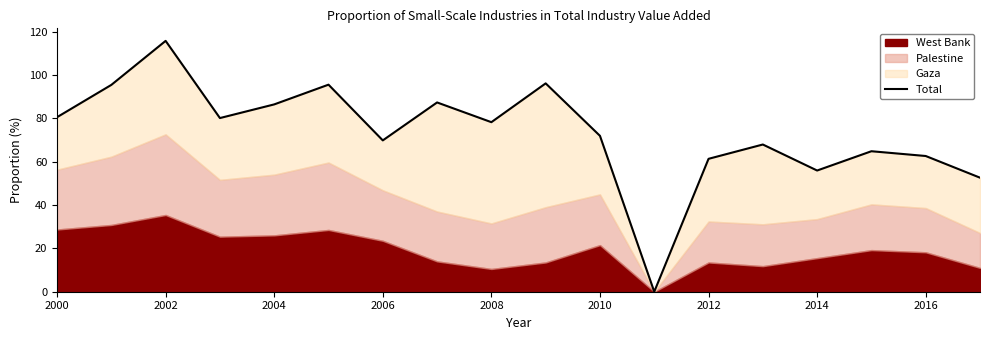

At which label does the data first exceed 78?

2000